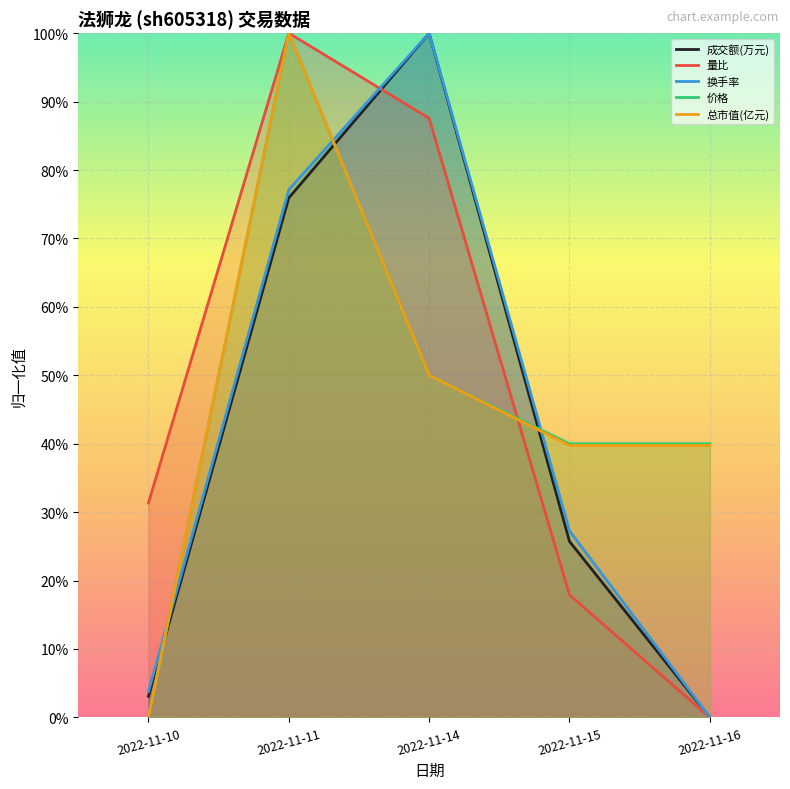

Does the chart display data point markers on the line(s)?

No